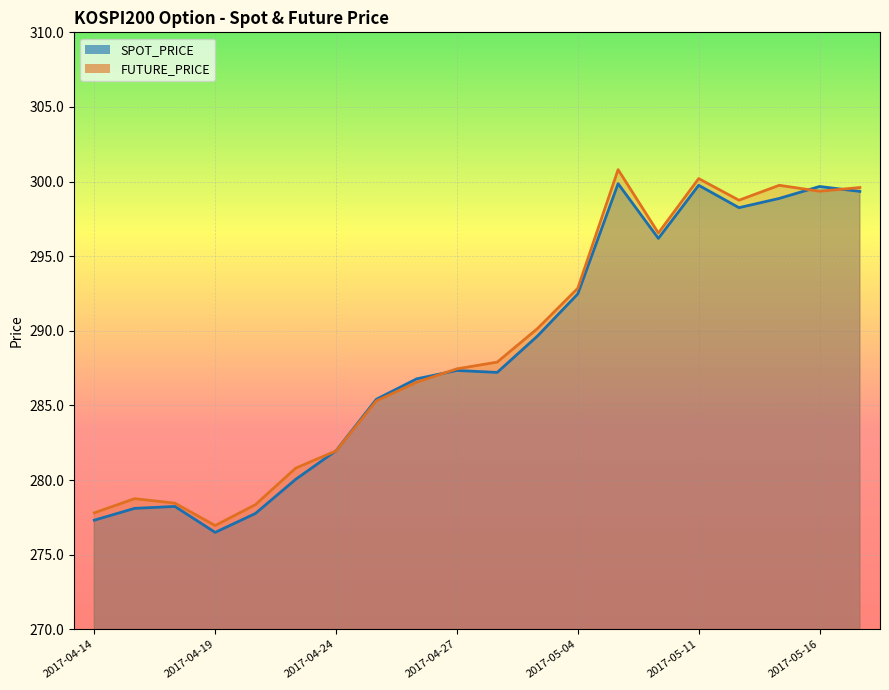

How many interior local peaks does the SPOT_PRICE series have?

5